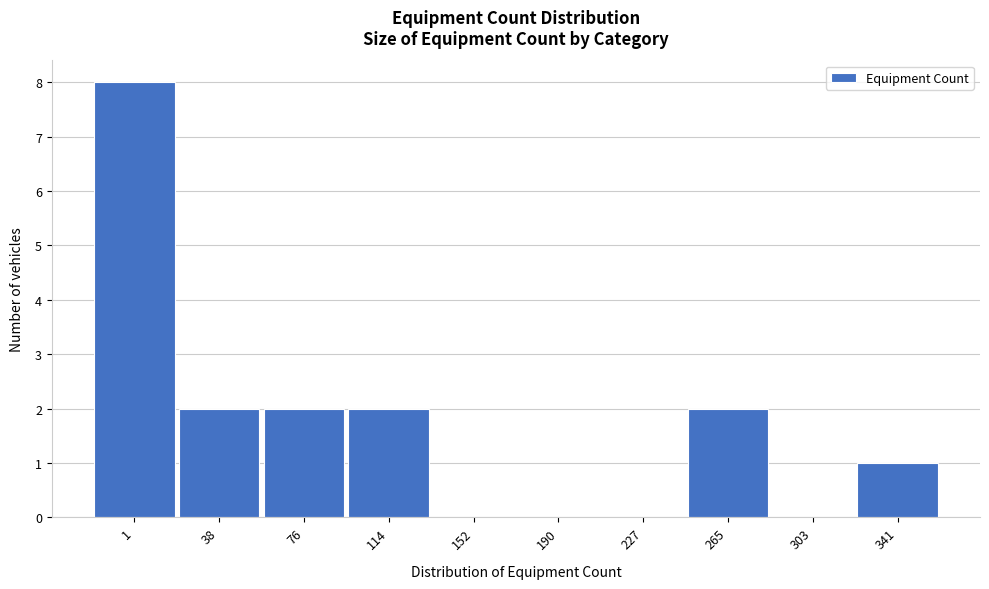

Reading left to right, list all the values displayed in this chart.

1=8	38=2	76=2	114=2	152=0	190=0	227=0	265=2	303=0	341=1